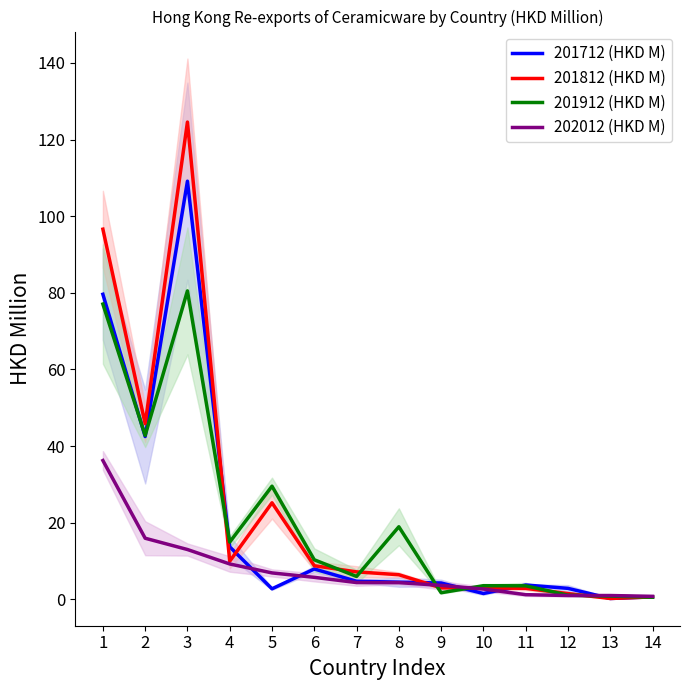

Which has a higher value, 14 or 6?

6